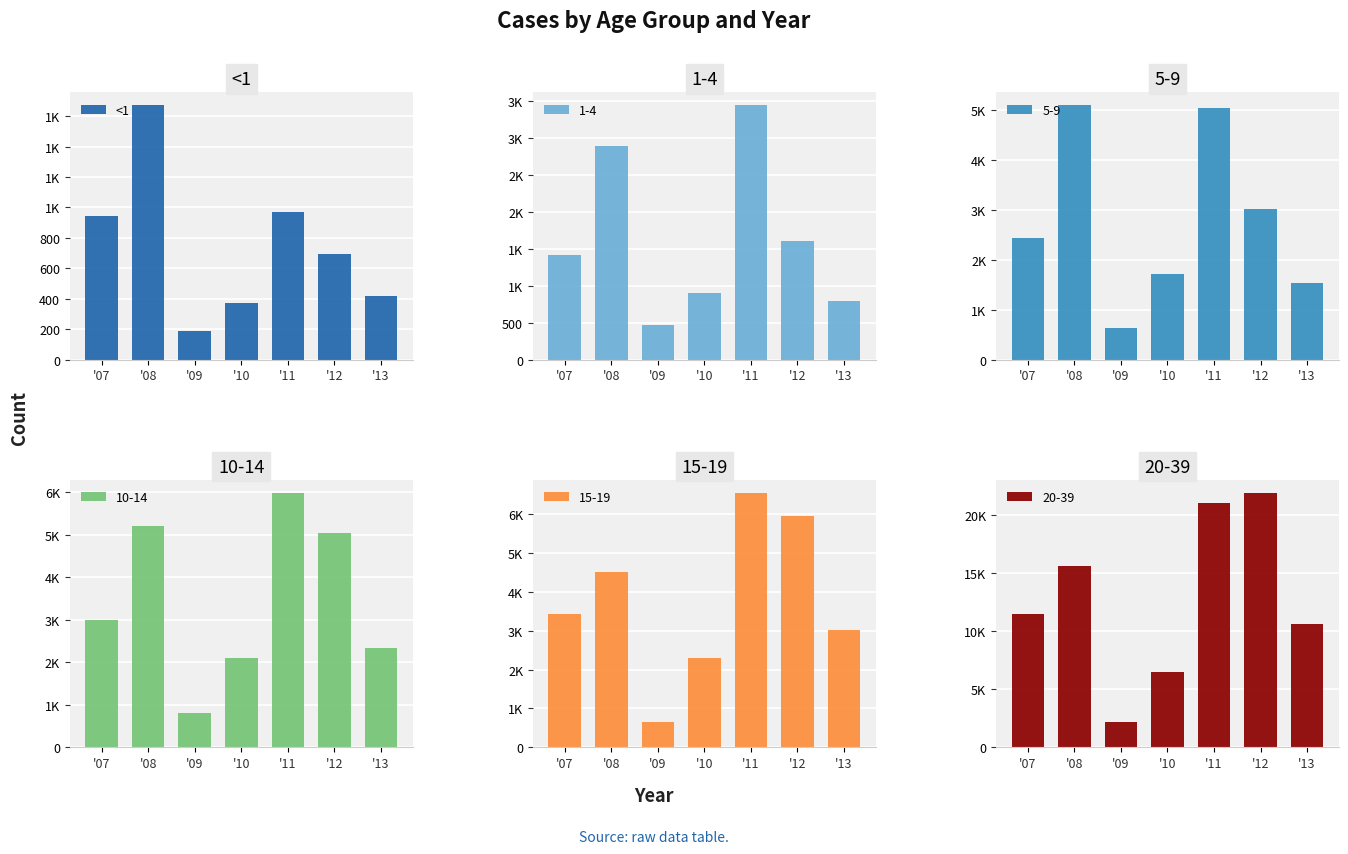

The value at '10 is 194. True or false?

False